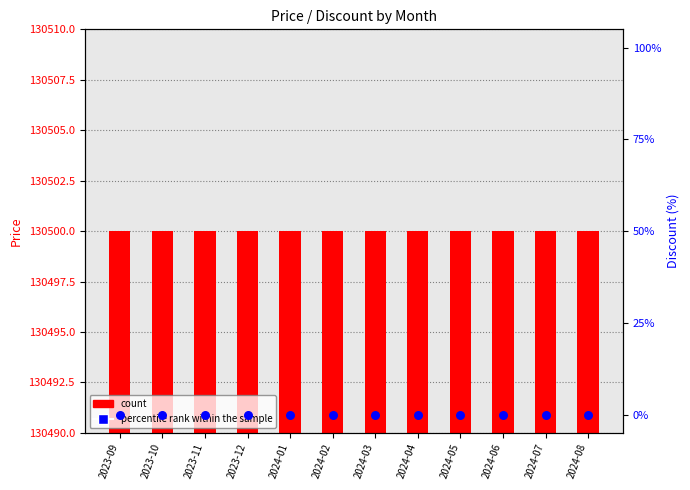

Which series reaches the maximum Y coordinate?

count